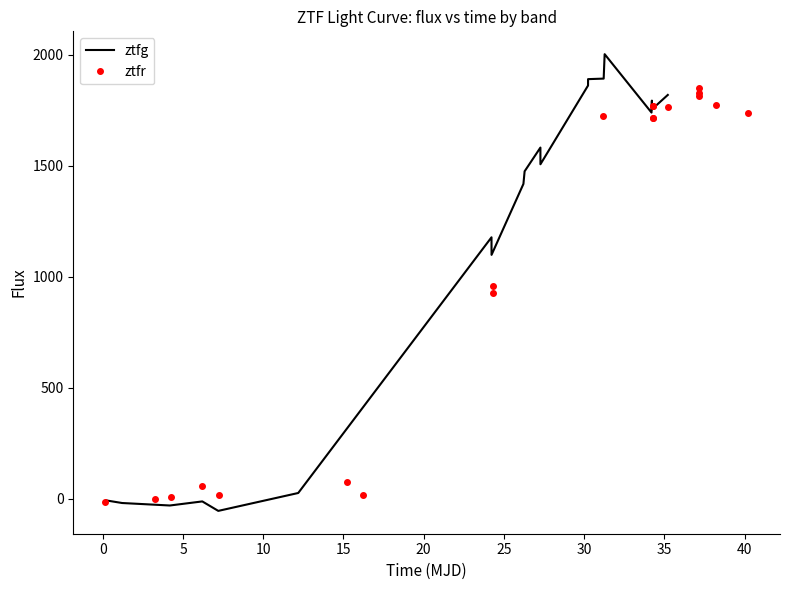

What are all the series names shown in the legend?

ztfg, ztfr